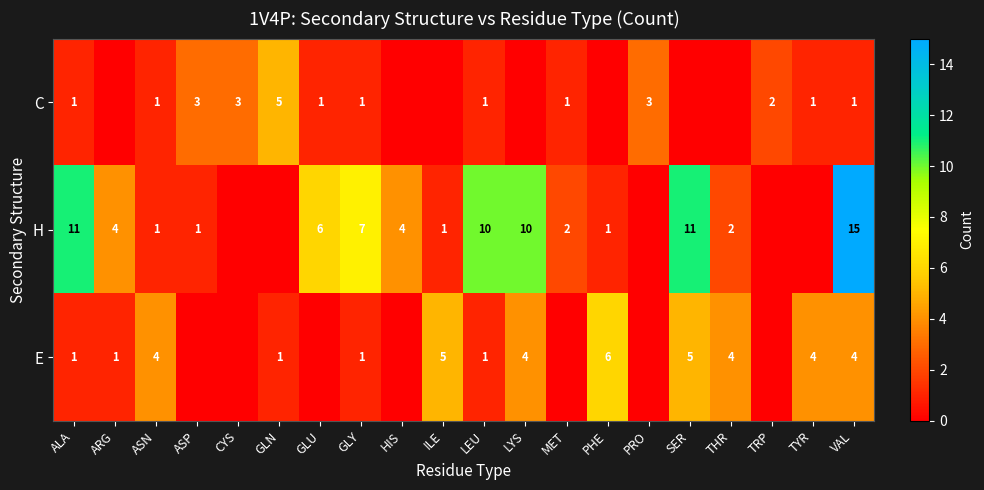

True or false: H has a value of 4 at SER.

False